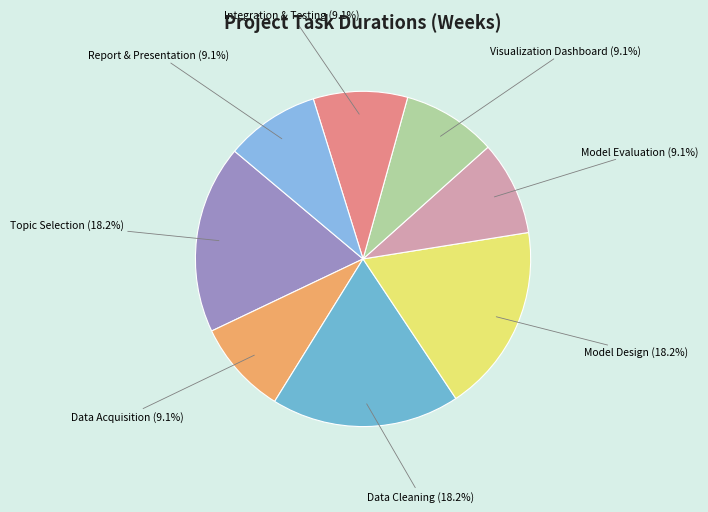

Count the number of slices in the pie.

8